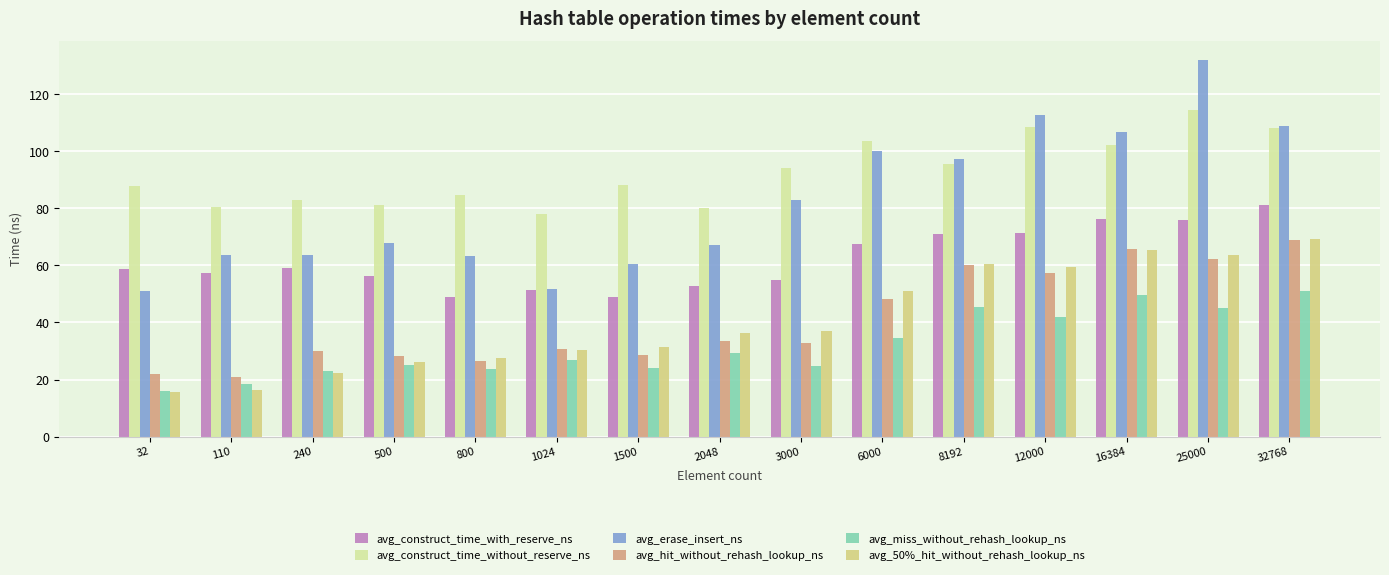

What is the minimum value for avg_erase_insert_ns?

50.9